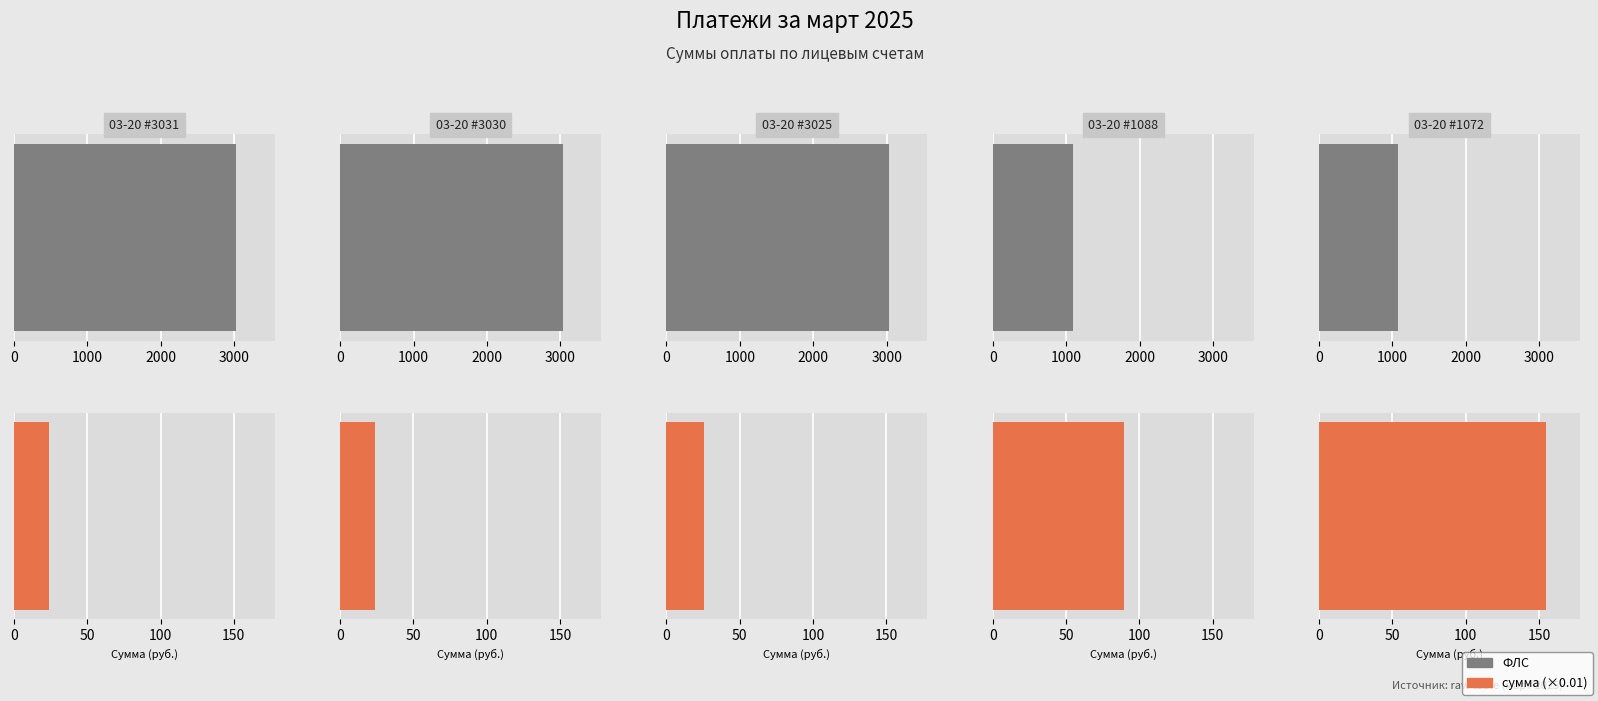

What is the spread (max minus min) of values at 03-20 #3031?

659.9